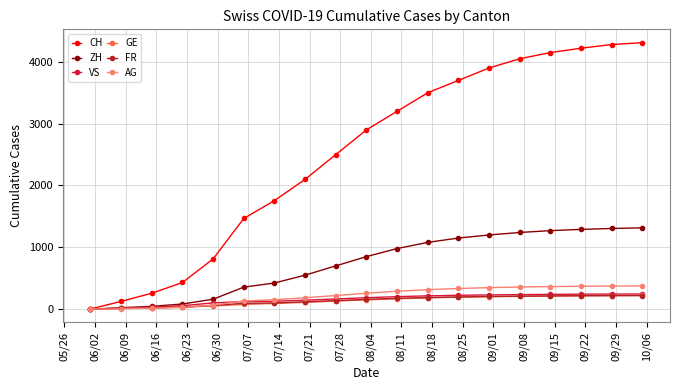

What is the greatest value displayed?

4310